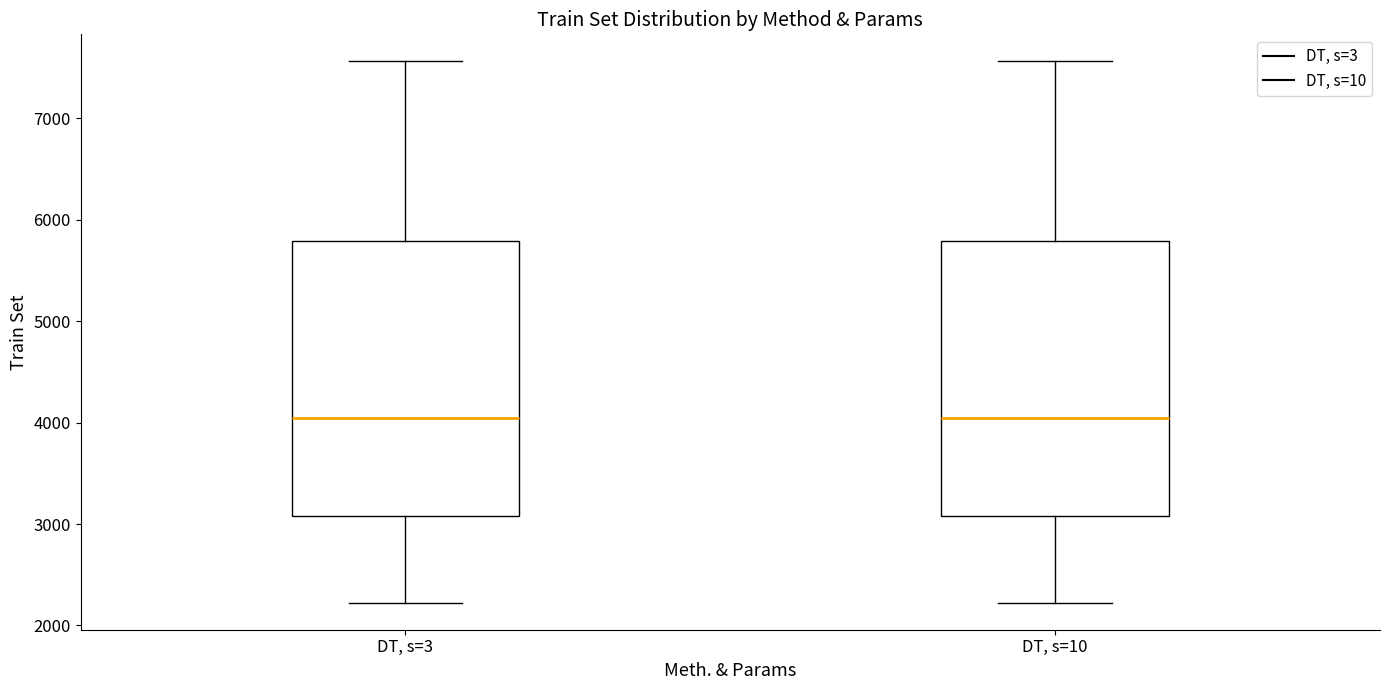

Reading left to right, read every box against the y-axis: the position of its median line, the range the box covers, and the ends of its whiskers. The values are not printed on the chart, so give them approximately, as read against the axis.

DT, s=3: median 4000, box 3100 to 5800, whiskers 2200 to 7600
DT, s=10: median 4000, box 3100 to 5800, whiskers 2200 to 7600